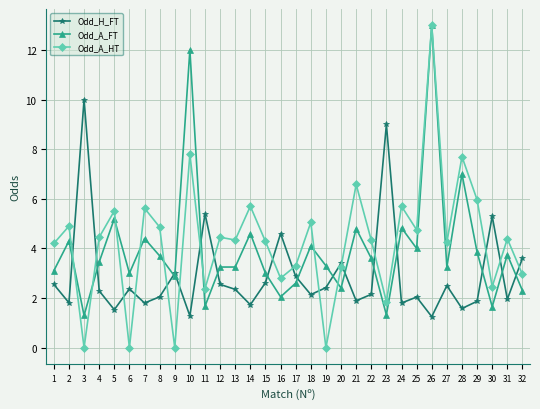

At which category does the chart reach its peak across all series?

26